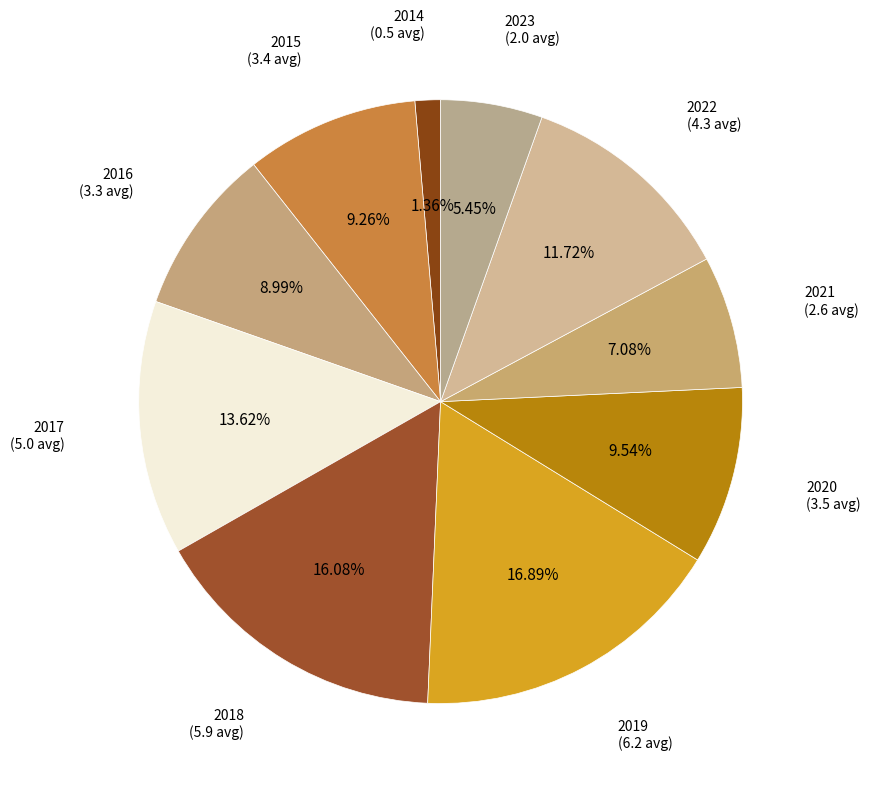

Is there any slice that represents more than half of the pie?

No